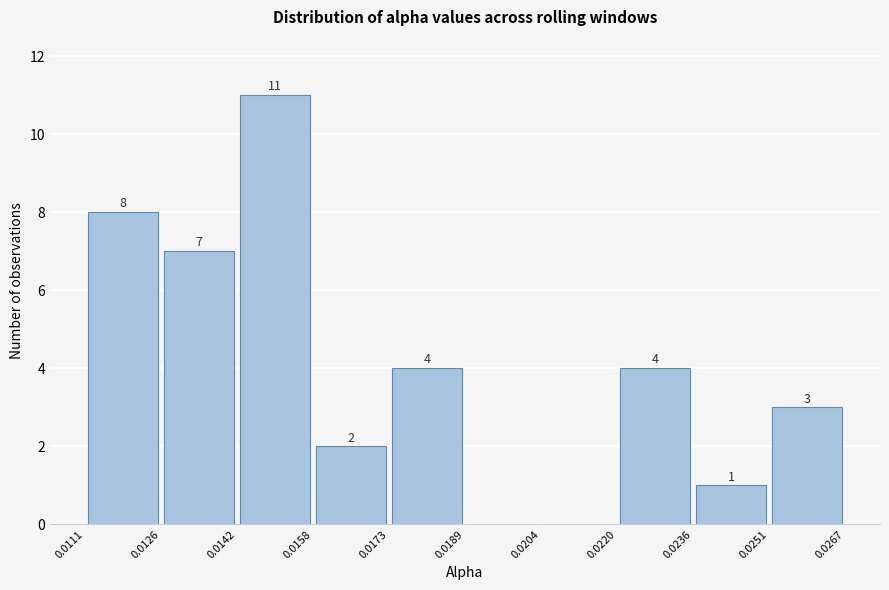

Over which range of the x-axis is the bar tallest?

0.0142 to 0.0158